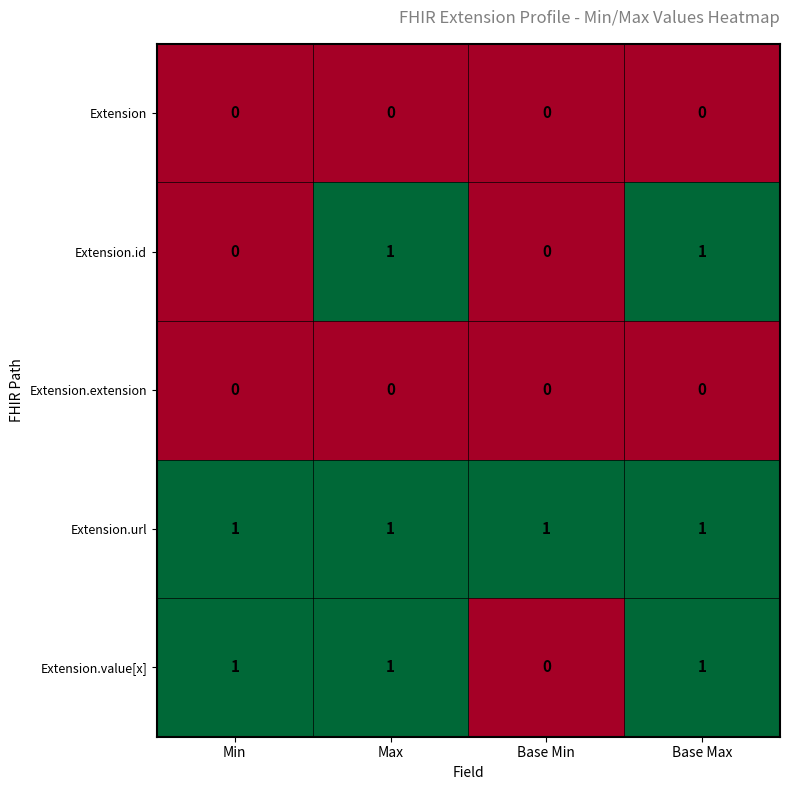

Reading right to left, what are all the values shown in this chart?

Extension: 0	0	0	0
Extension.id: 1	0	1	0
Extension.extension: 0	0	0	0
Extension.url: 1	1	1	1
Extension.value[x]: 1	0	1	1